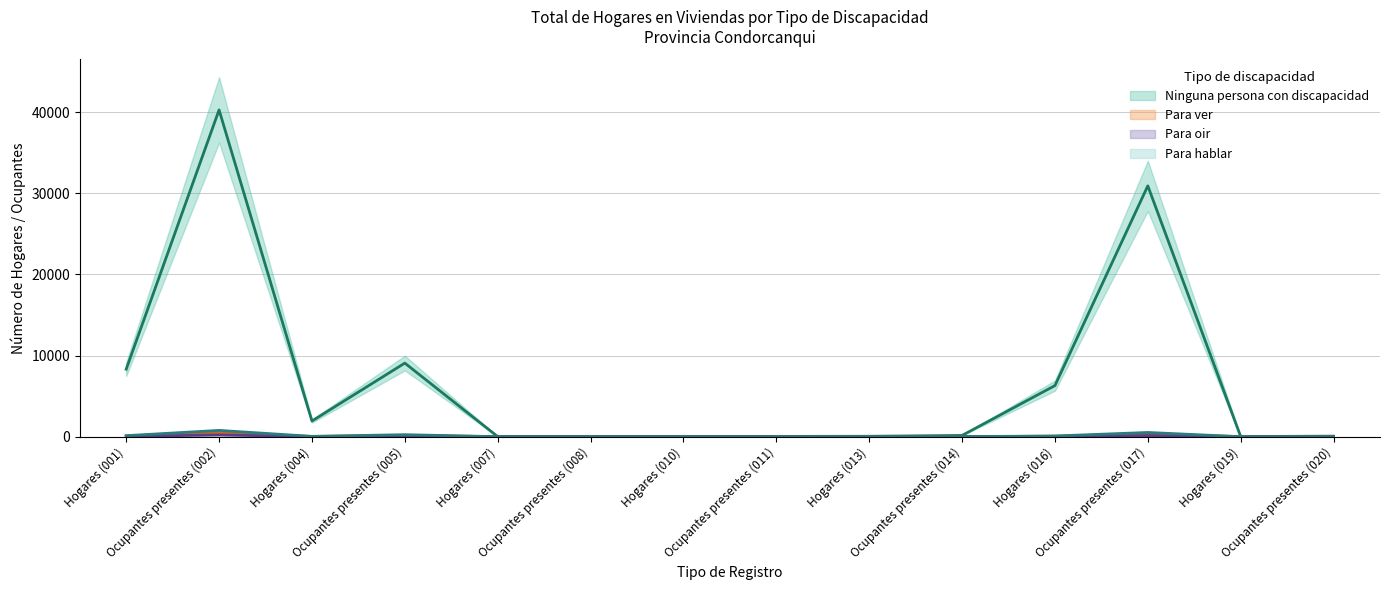

Which has a higher value, Hogares (004) or Ocupantes presentes (008)?

Hogares (004)